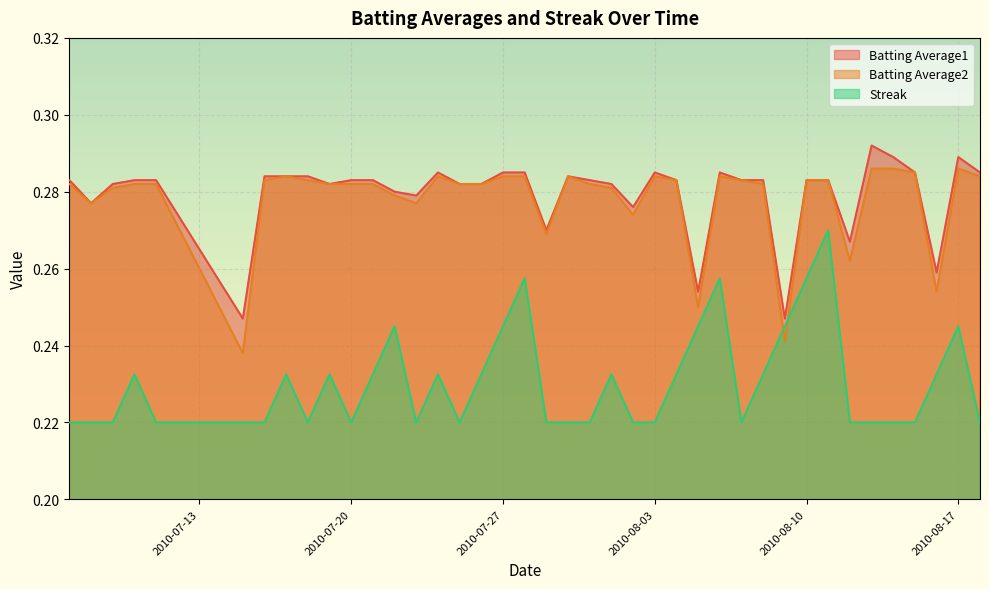

At which category does the chart reach its peak across all series?

2010-08-13